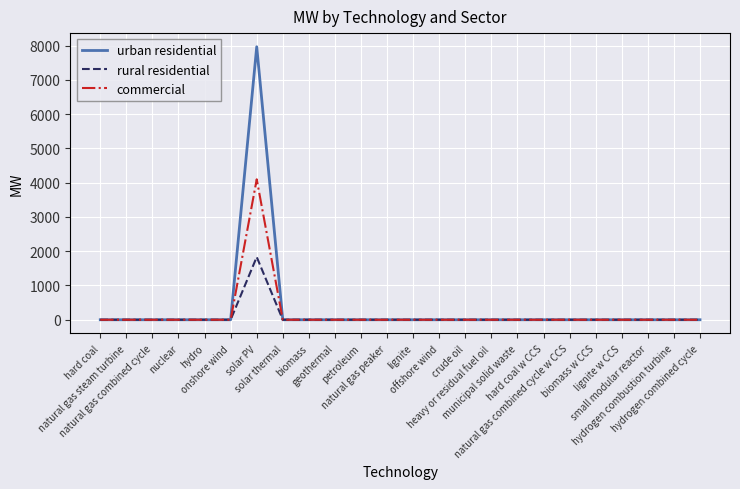

True or false: urban residential has more than 0 points higher than both neighbors.

True